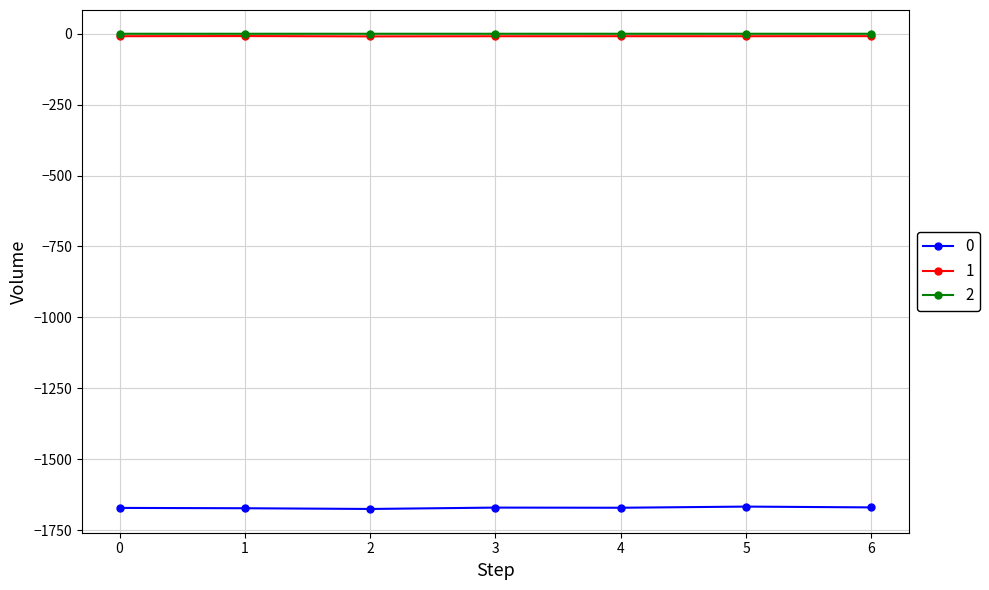

Is it true that 0 equals -2337.4 at 0?

False